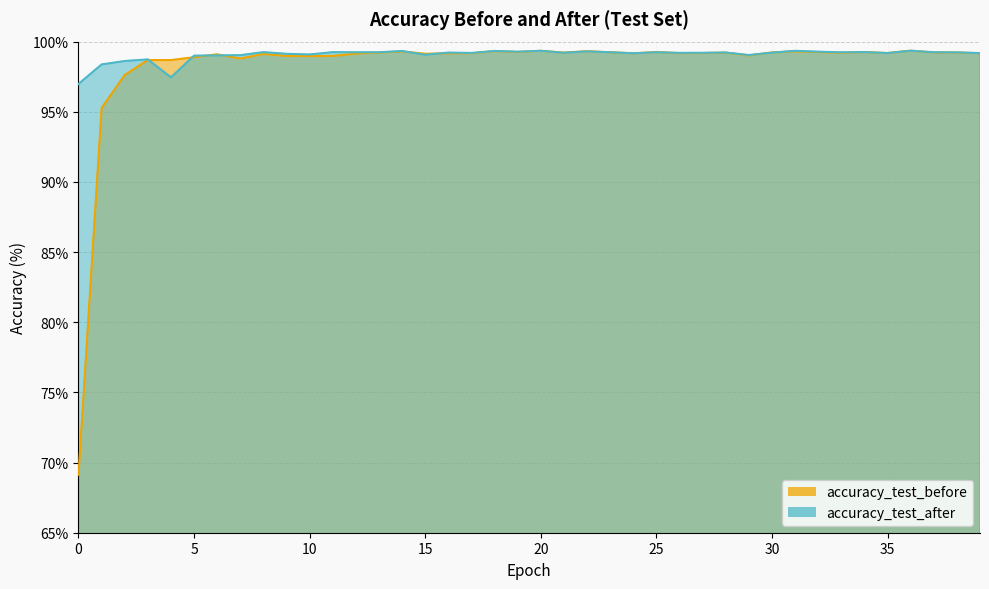

Is the value of accuracy_test_after at 4 greater than the value of accuracy_test_before at 11?

No